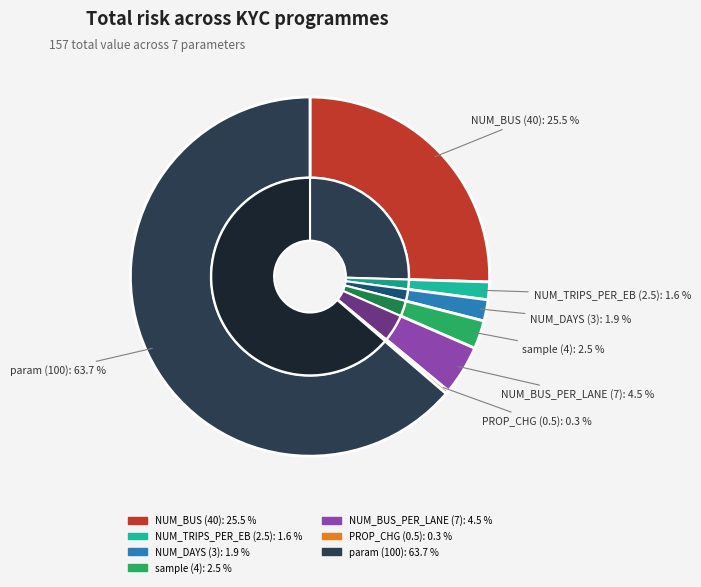

Which slice represents more than half of the pie?

param